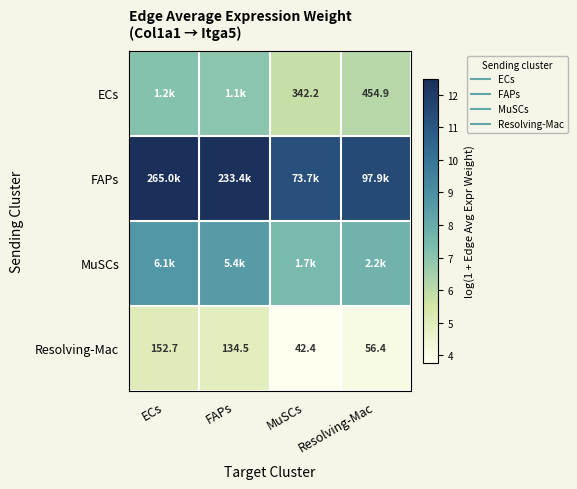

The value of ECs at Resolving-Mac is 6.1. True or false?

True